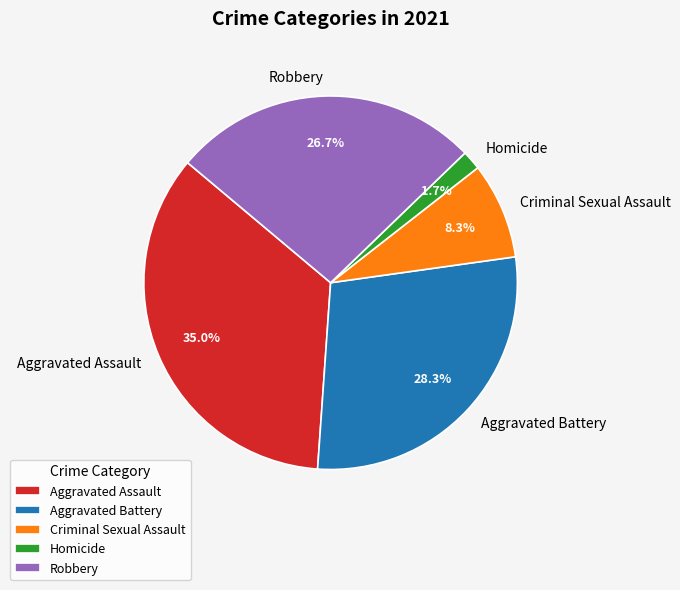

Does Aggravated Battery account for over 50% of the chart?

No